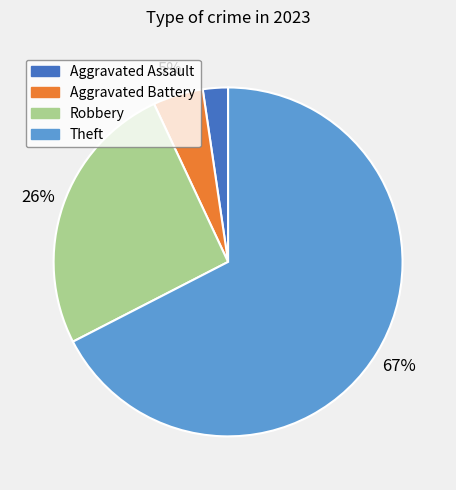

Which slice represents more than half of the pie?

Theft